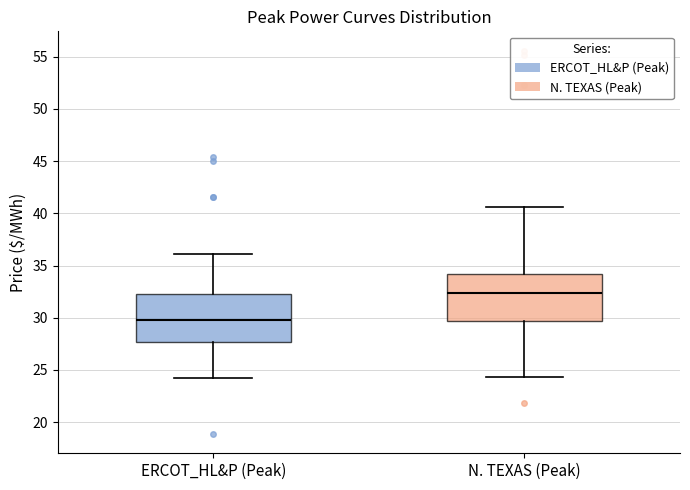

Reading left to right, read every box against the y-axis: the position of its median line, the range the box covers, and the ends of its whiskers. The values are not printed on the chart, so give them approximately, as read against the axis.

ERCOT_HL&P (Peak): median 30.0, box 27.5 to 32.0, whiskers 24.0 to 36.0
N. TEXAS (Peak): median 32.5, box 29.5 to 34.0, whiskers 24.5 to 40.5